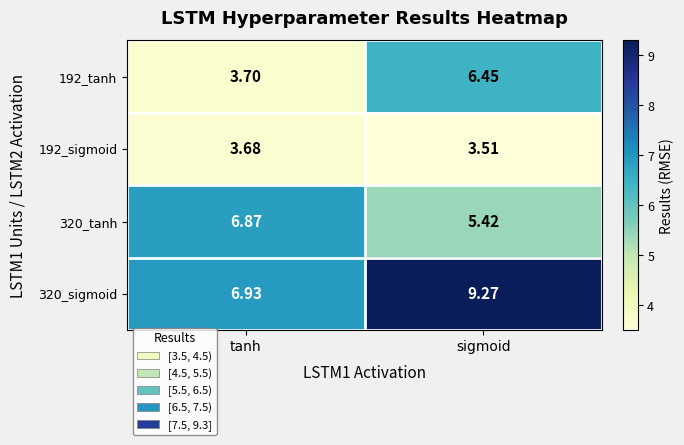

Is the value of 320_sigmoid at tanh greater than the value of 192_sigmoid at tanh?

Yes